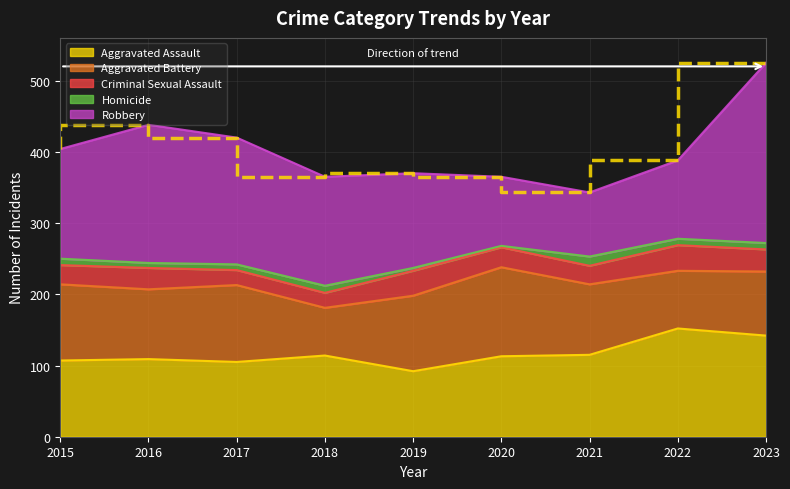

True or false: Homicide and Robbery intersect in this chart.

False